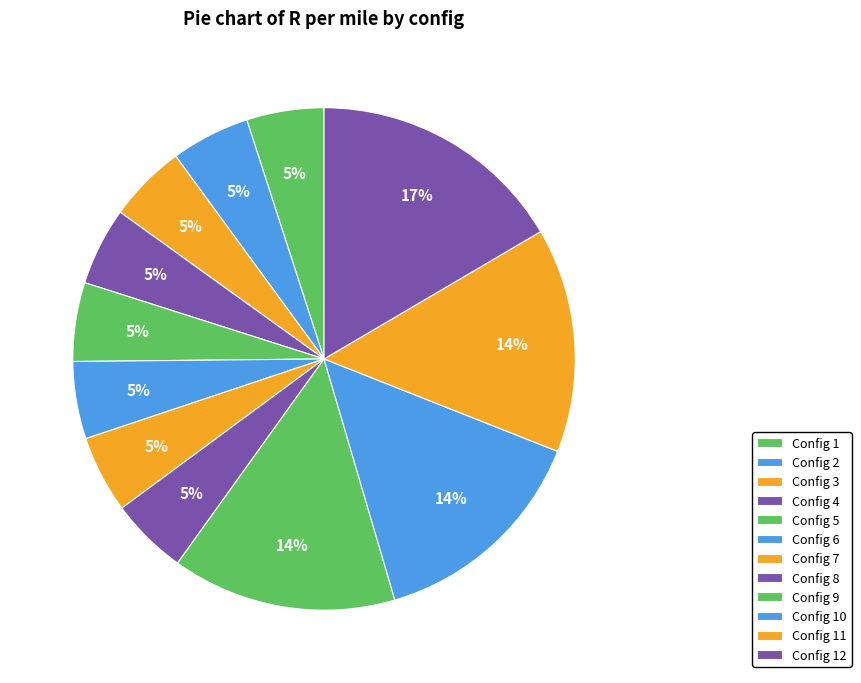

How many segments does this pie chart have?

12